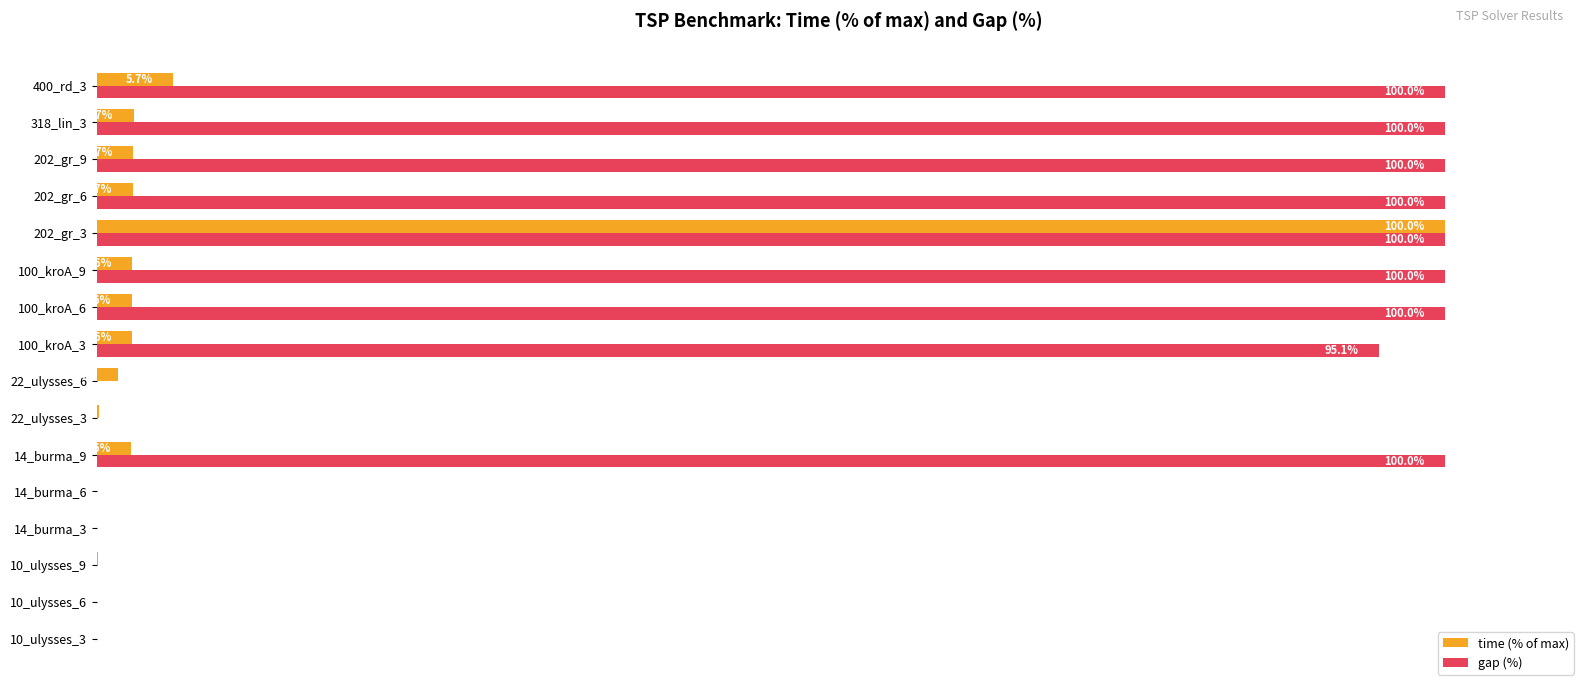

Which series changed the most between 22_ulysses_6 and 202_gr_3?

gap (%)